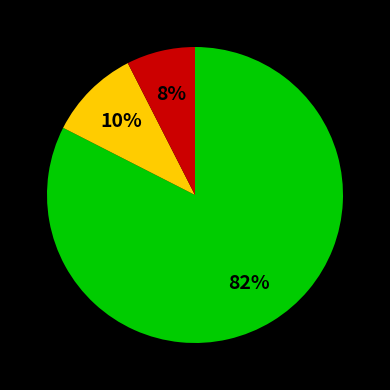

To the nearest percent, what is the average slice percentage?

33%